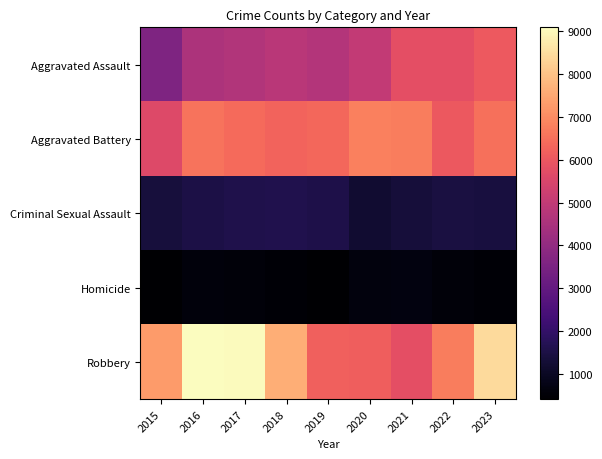

Count the number of data series in this chart.

5